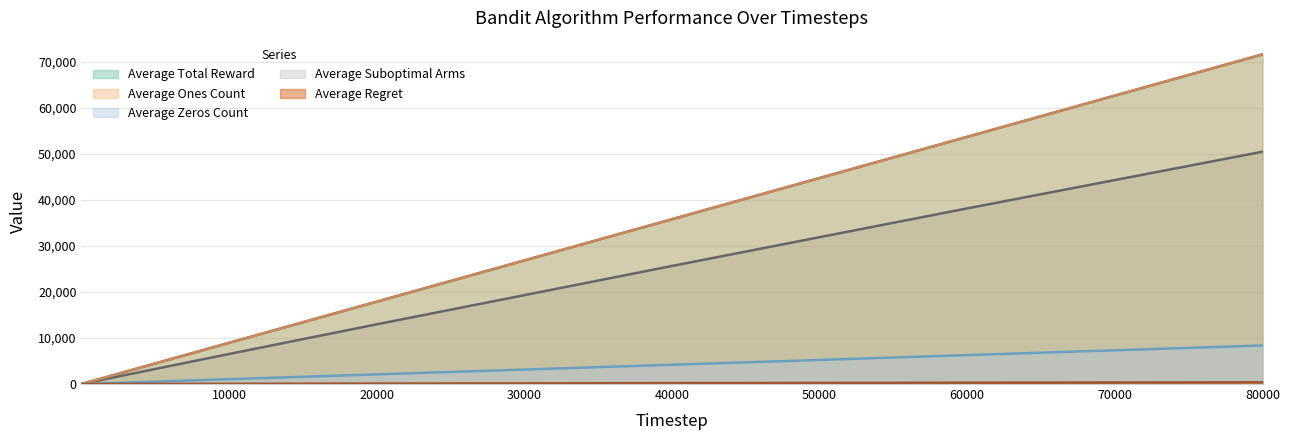

The Average Zeros Count series shows 10.7 at 200. True or false?

False